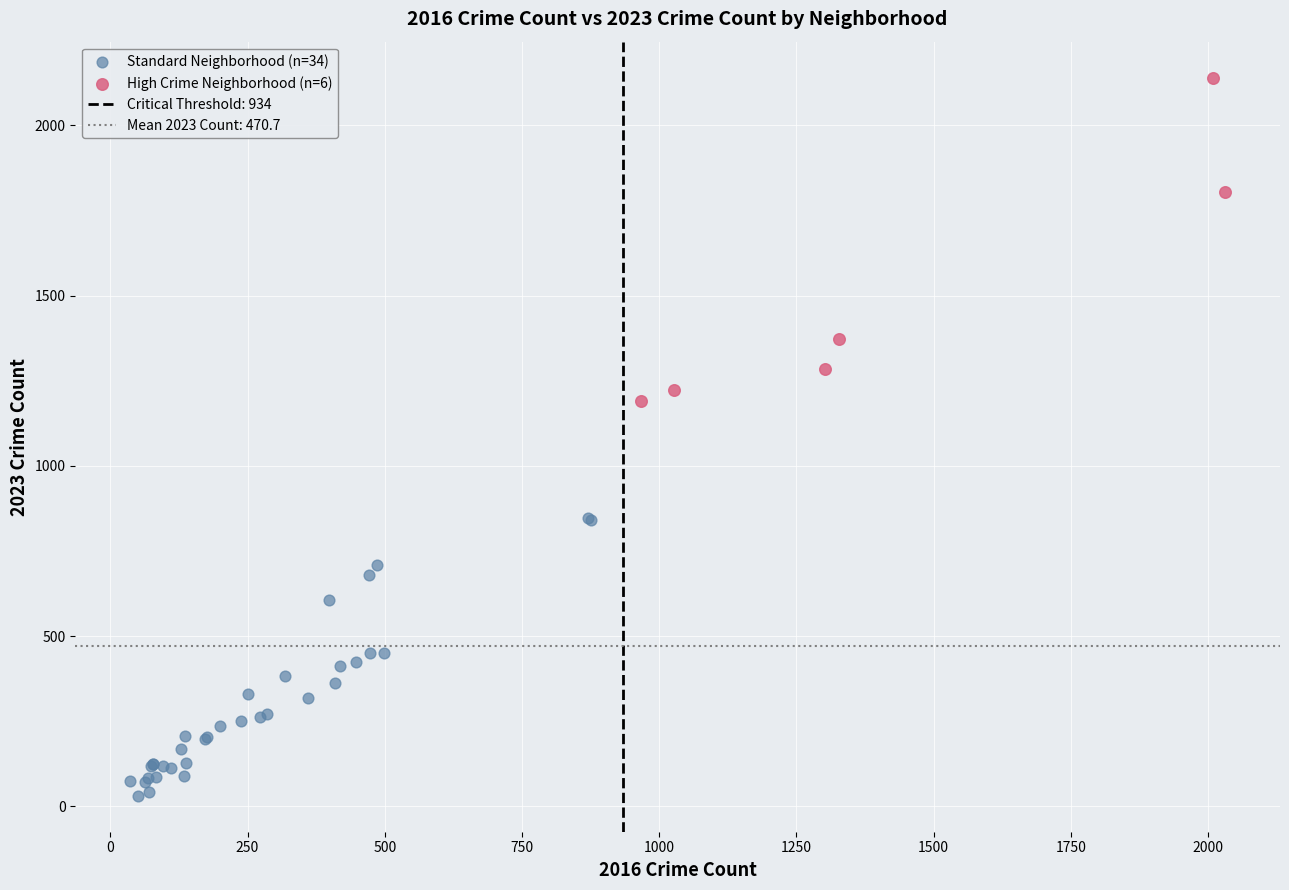

Which series reaches the maximum Y coordinate?

High Crime Neighborhood (n=6)